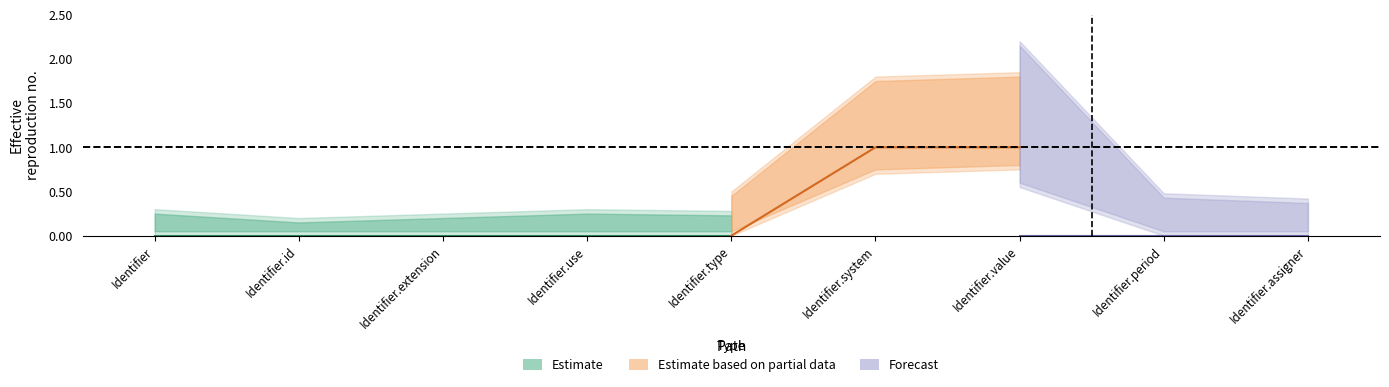

Is it true that Min equals 1 at Identifier.value?

False